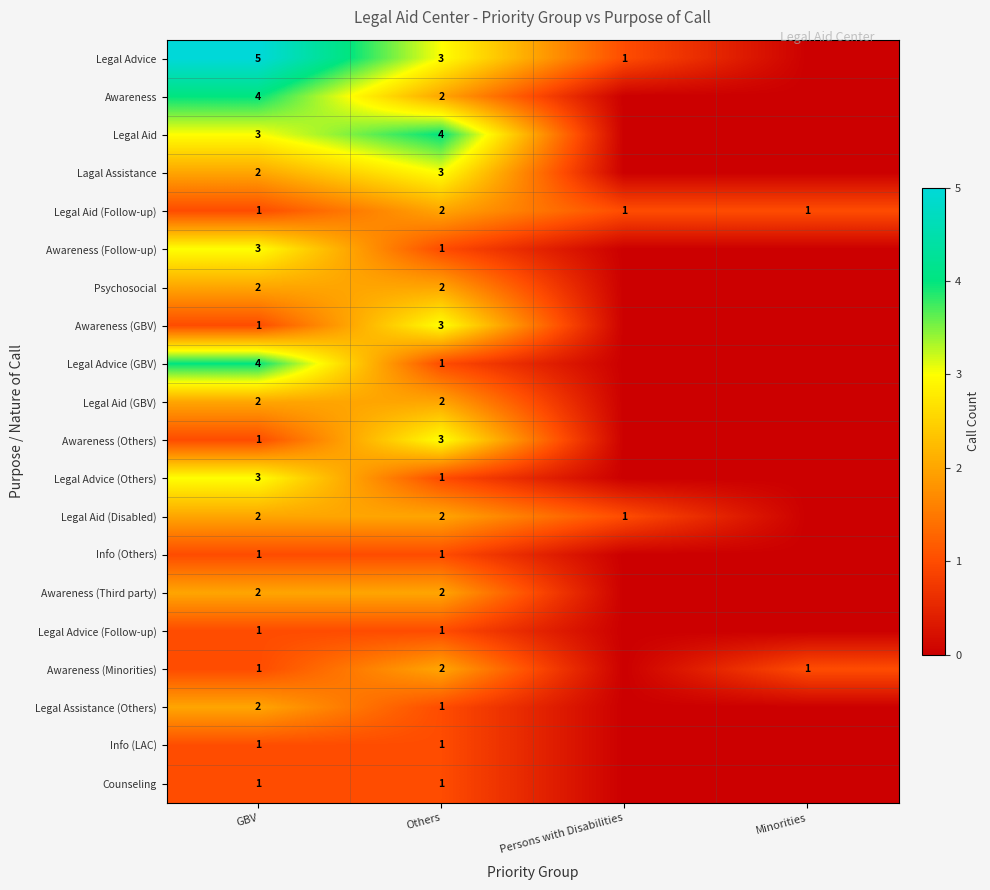

True or false: Awareness (Follow-up) has a value of 3 at GBV.

True